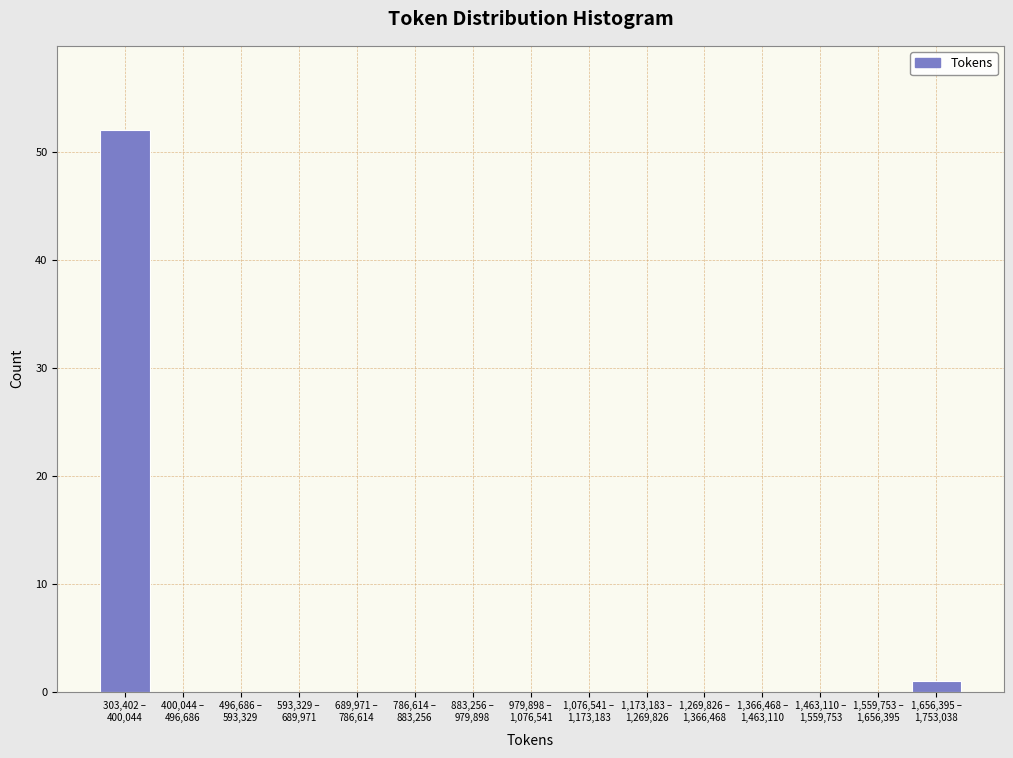

What is the greatest value displayed?

52